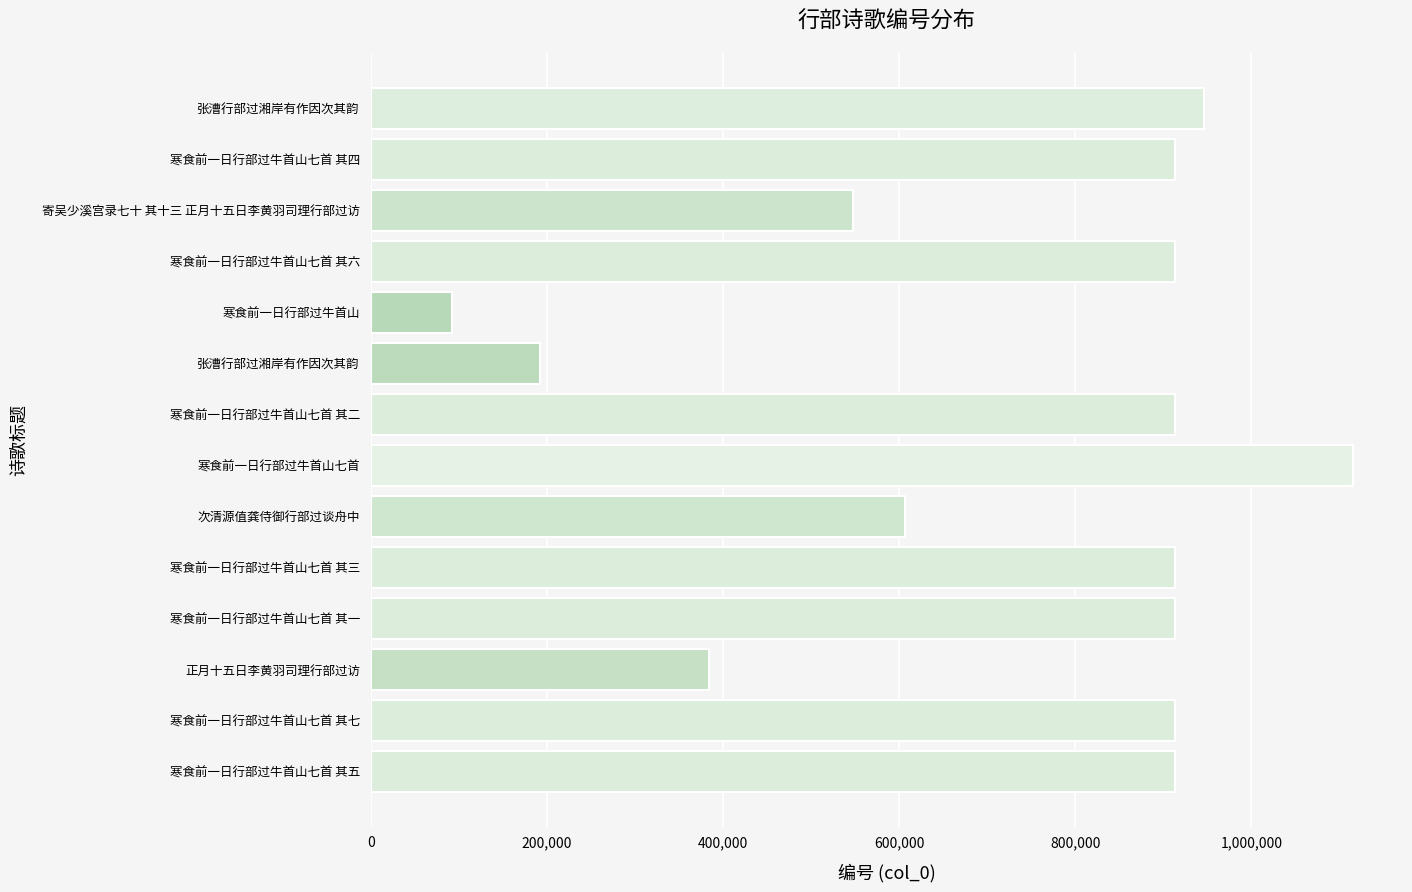

How many bars are there in total?

14